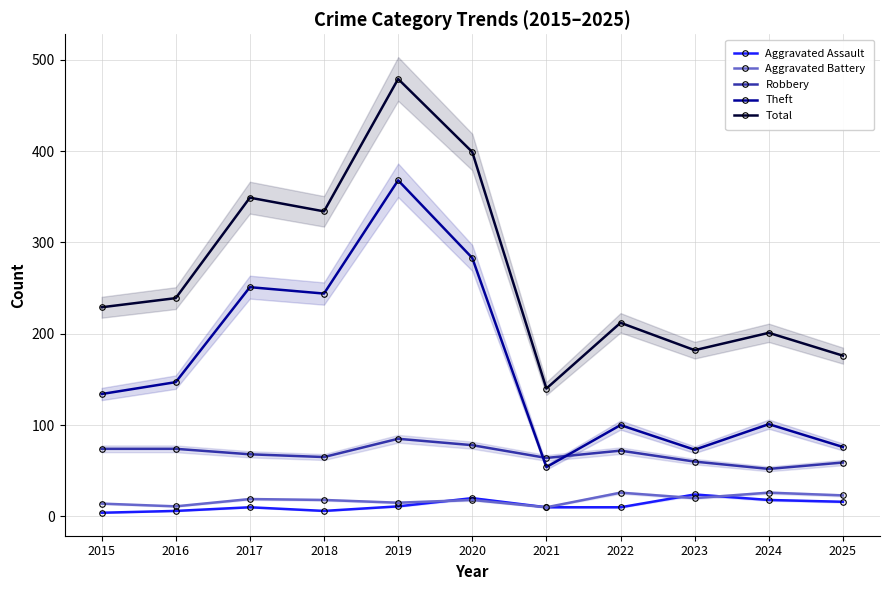

Where does the Aggravated Assault series first go above 10?

2019